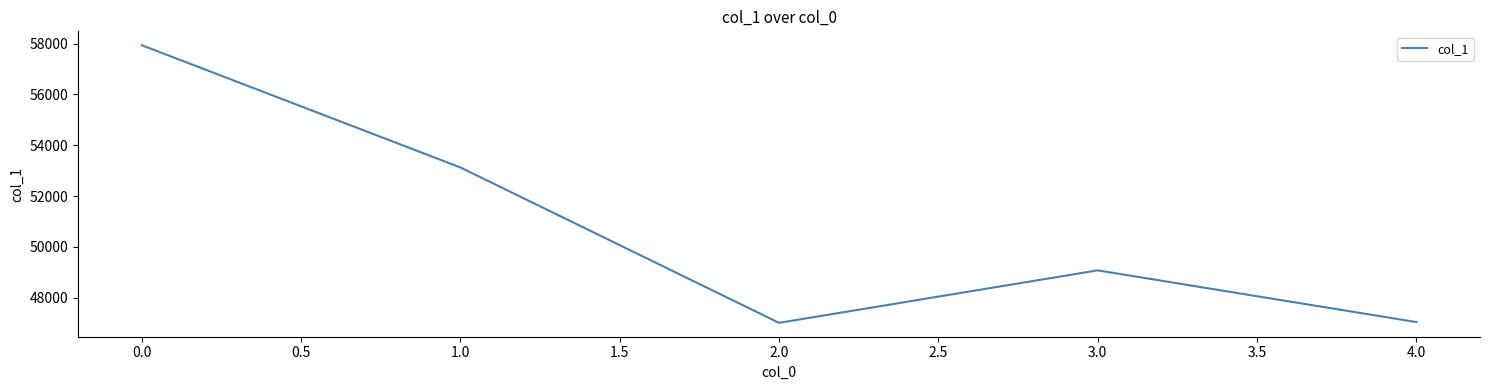

Is it true that the value at 0.0 is 15082?

False